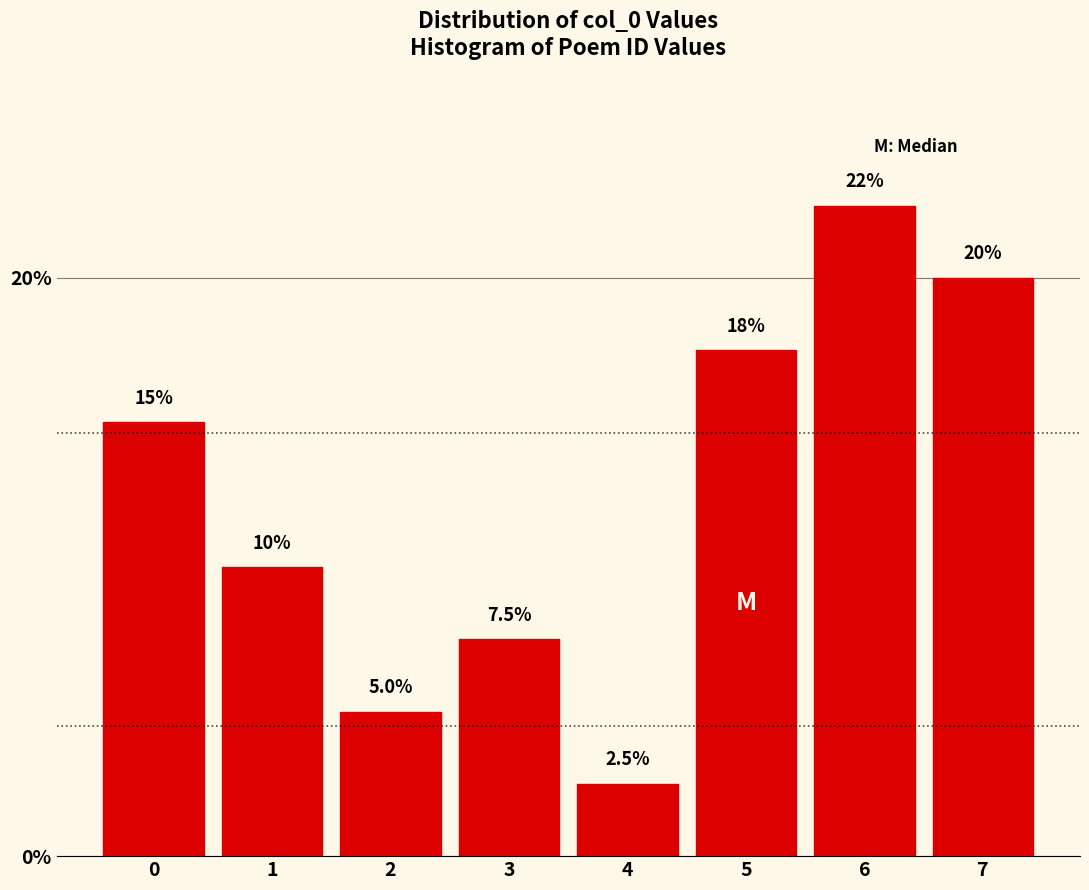

Reading right to left, extract all data points from this chart.

7=20.0	6=22.5	5=17.5	4=2.5	3=7.5	2=5.0	1=10.0	0=15.0